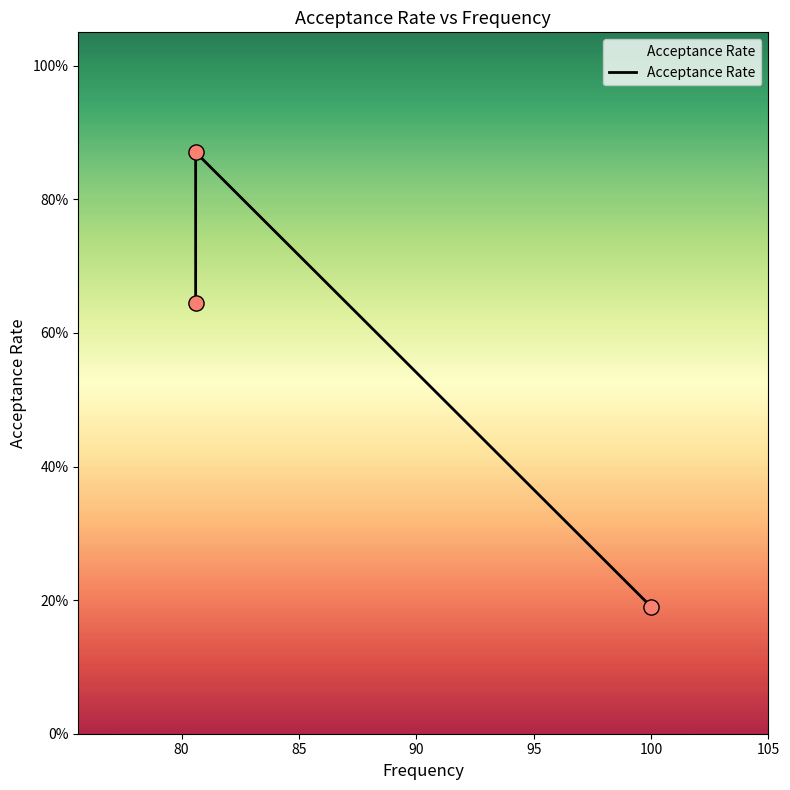

What is the change in value from 80 to 85?

-0.7